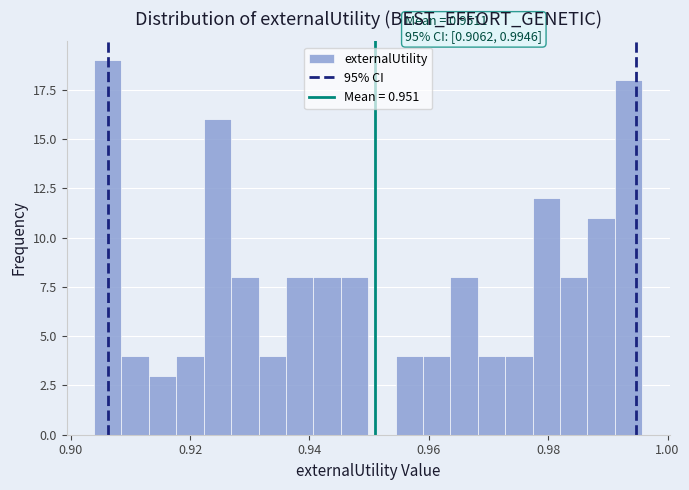

Read against the x-axis, roughly where is the centre of the tallest bar?

0.906